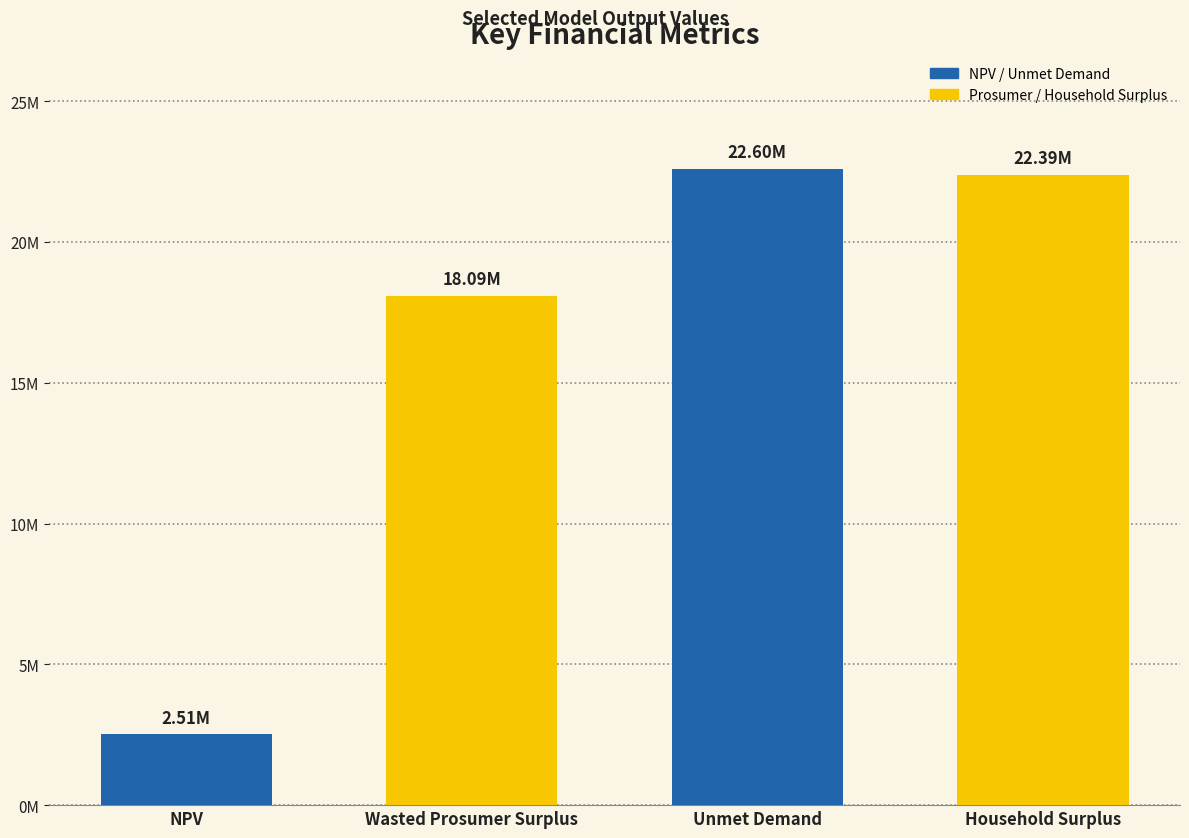

How many bars are there in total?

4